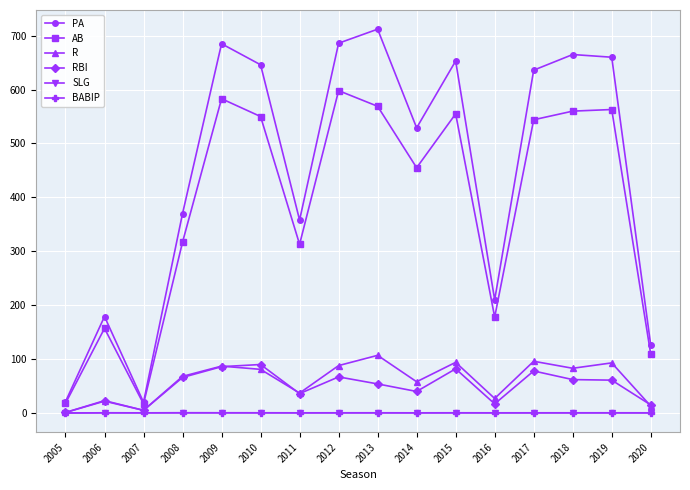

True or false: SLG and PA cross at least once.

False